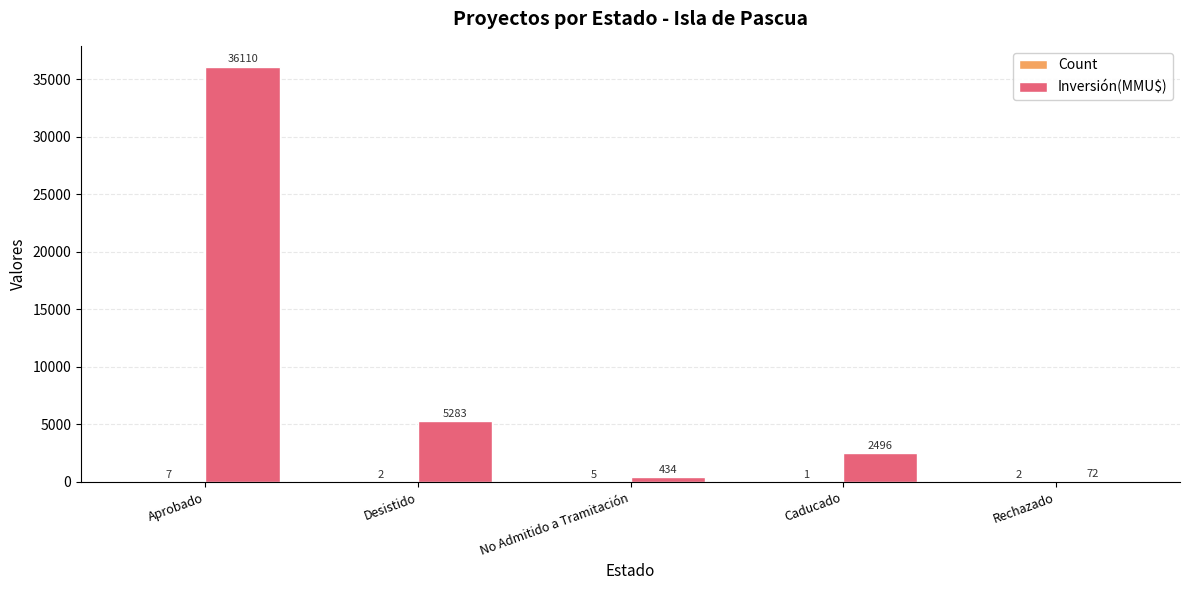

At which category is the sum across all series the highest?

Aprobado